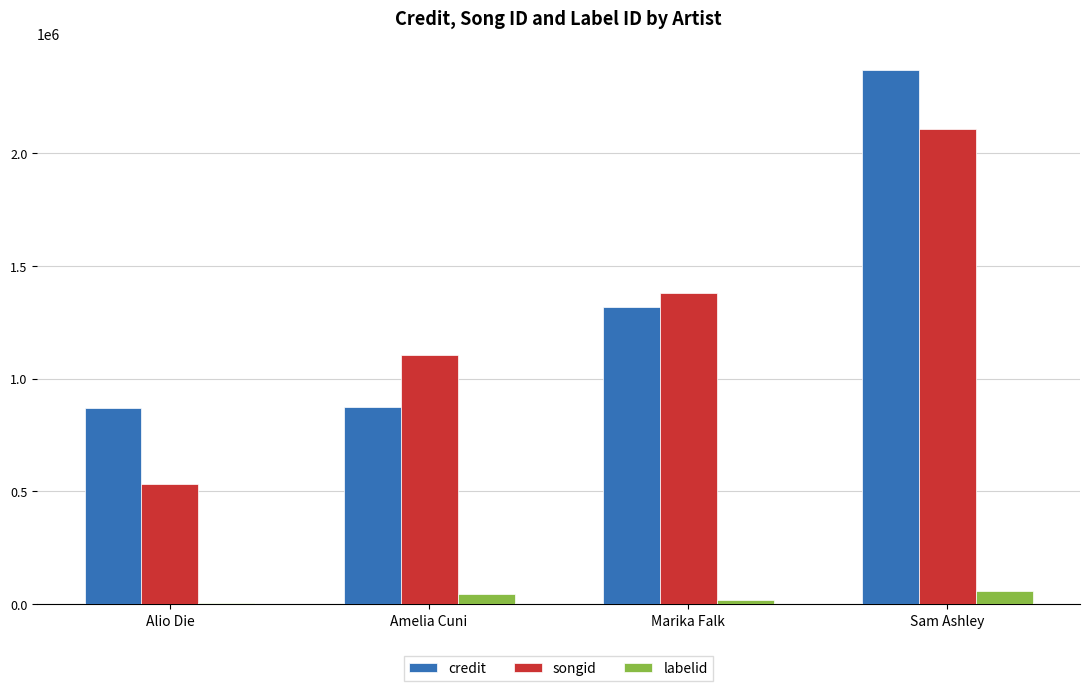

What is the sum of all songid values?

5125972